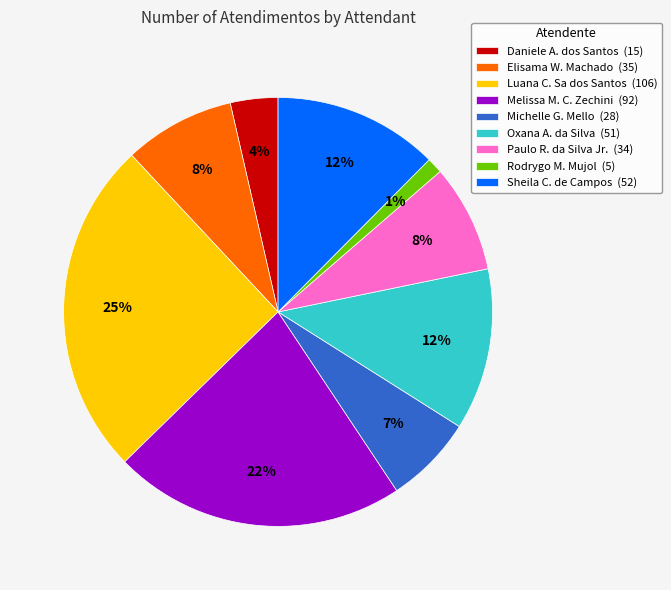

To the nearest percent, what is the difference between the largest and smallest slice percentages?

24%